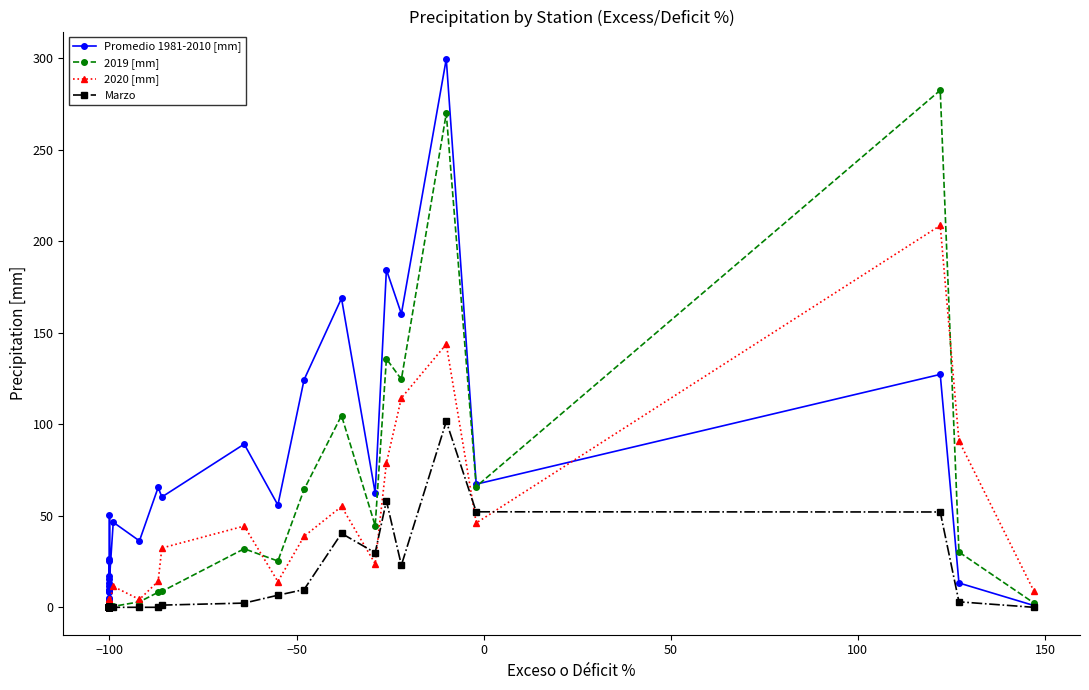

True or false: Marzo has more than 2 points higher than both neighbors.

True